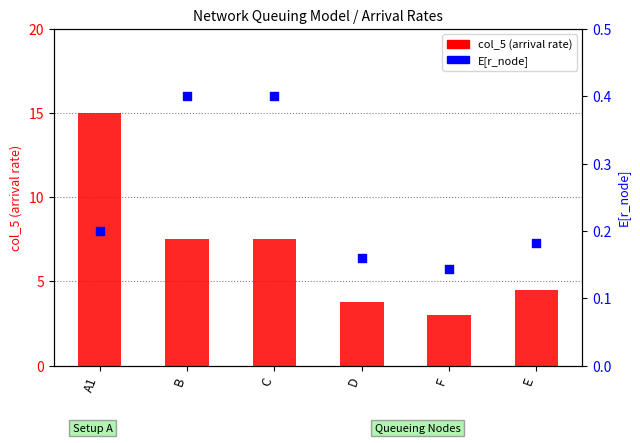

What is the total value across all series at C?

7.9